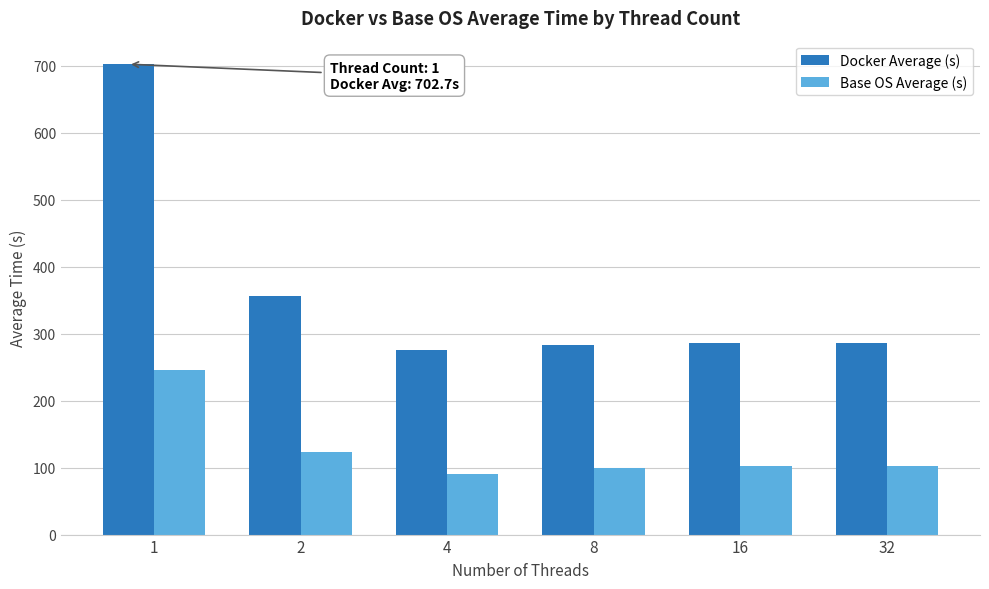

What is the maximum value for Docker Average (s)?

702.7